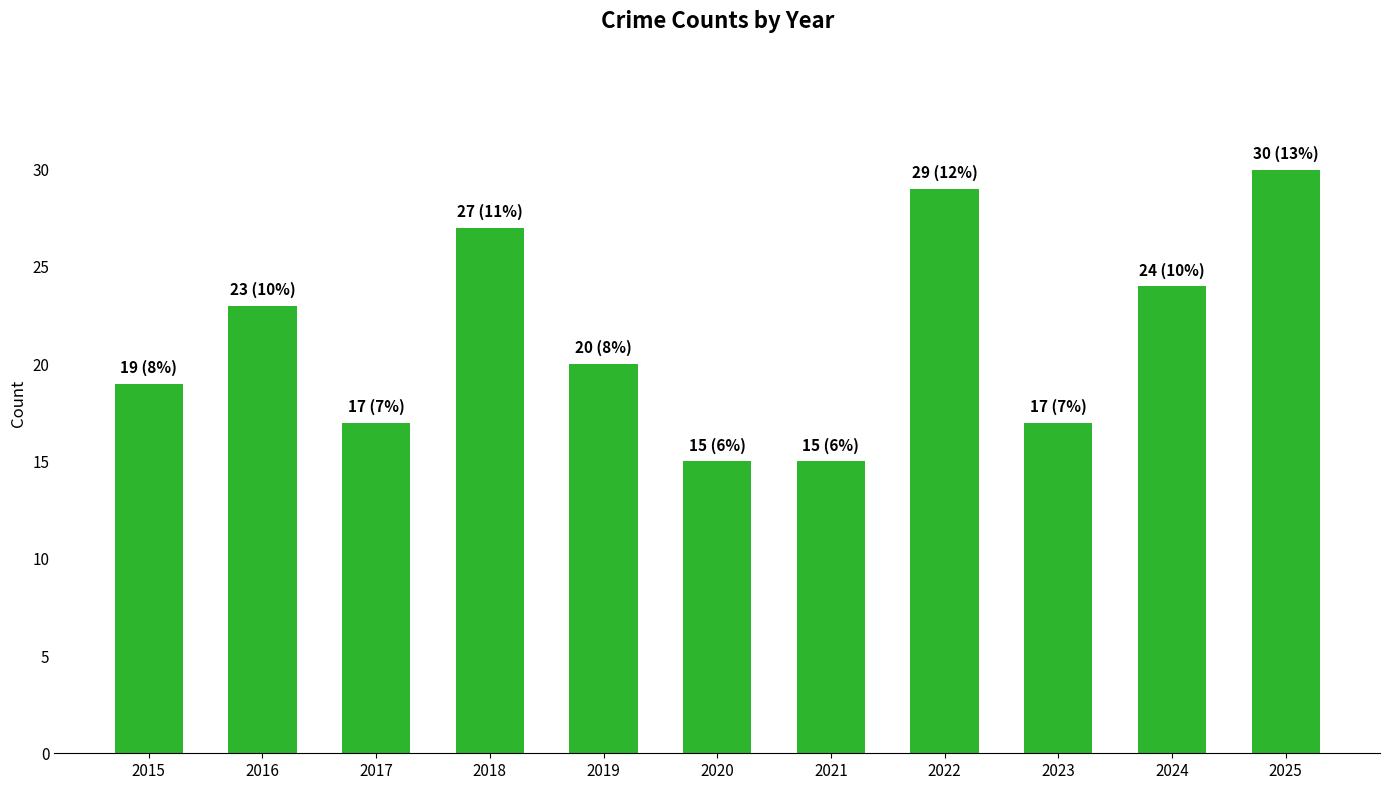

What is the average value?

21